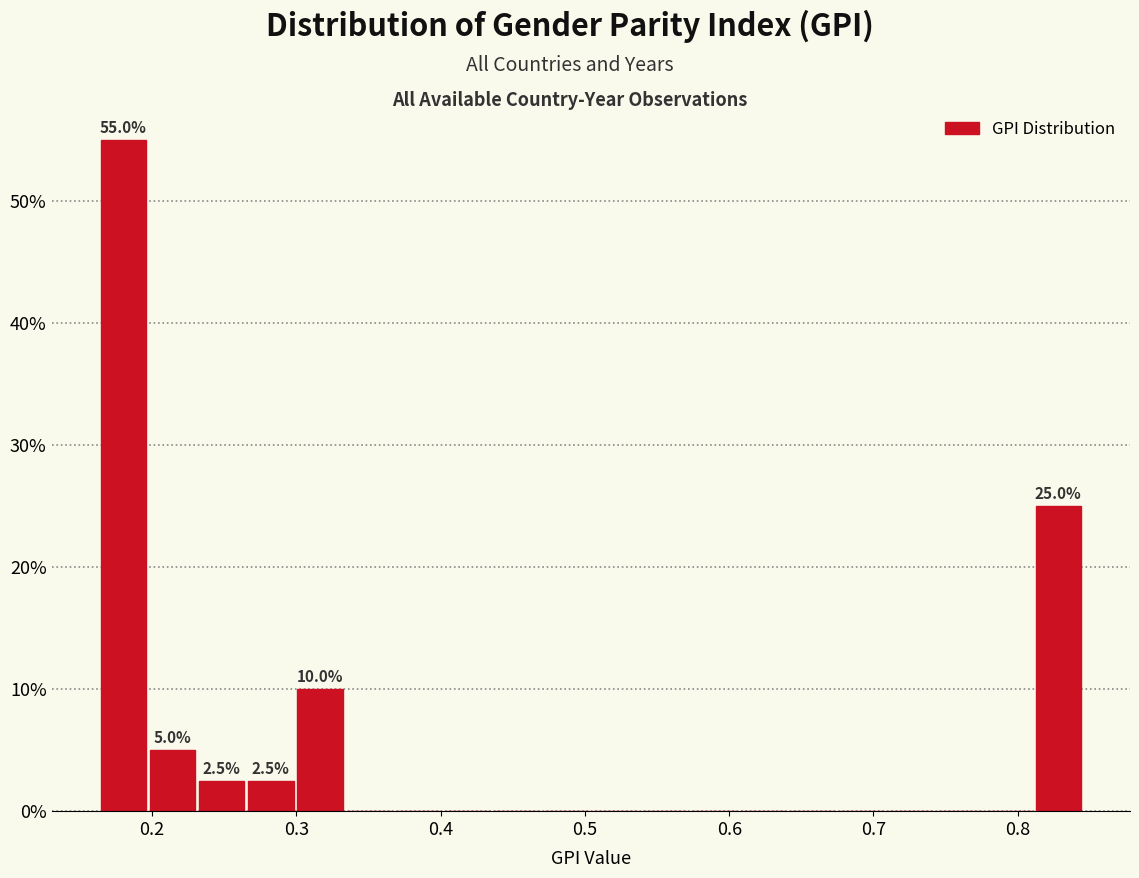

Read against the x-axis, roughly where is the centre of the tallest bar?

0.18